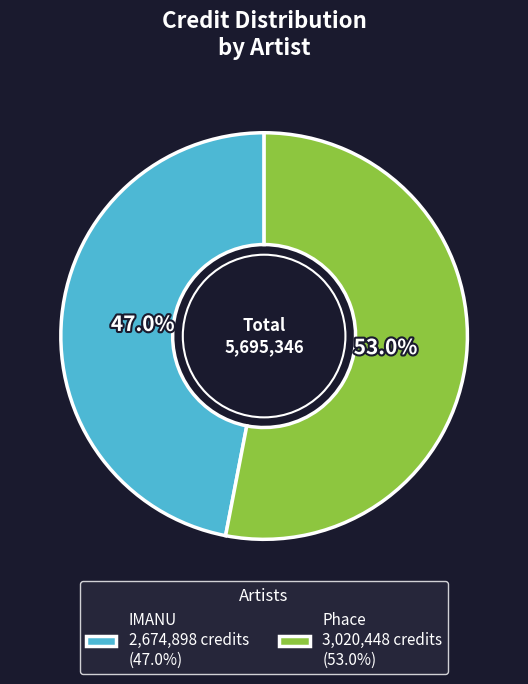

Count the number of slices in the pie.

2